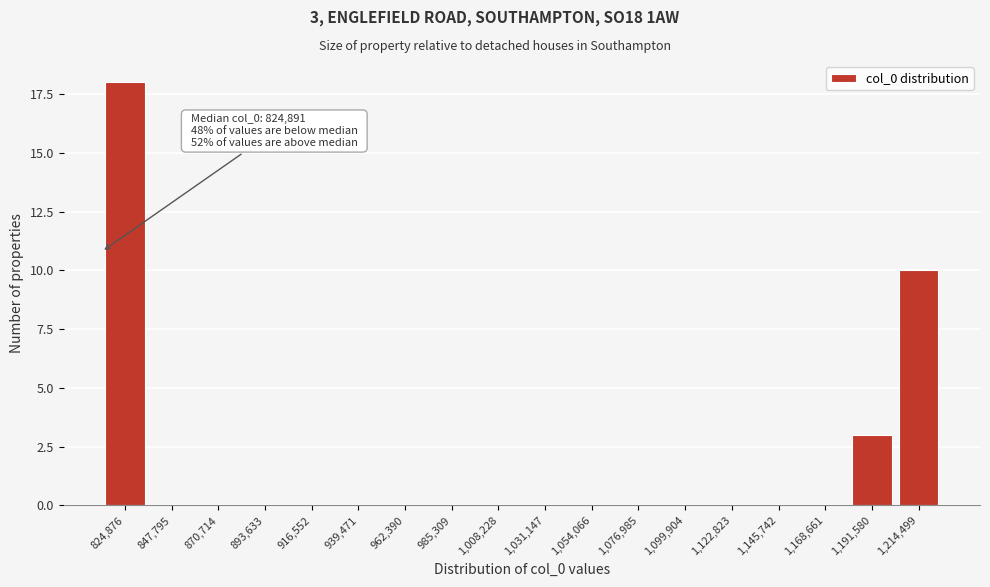

Reading left to right, list all the values displayed in this chart.

824,876=18	847,795=0	870,714=0	893,633=0	916,552=0	939,471=0	962,390=0	985,309=0	1,008,228=0	1,031,147=0	1,054,066=0	1,076,985=0	1,099,904=0	1,122,823=0	1,145,742=0	1,168,661=0	1,191,580=3	1,214,499=10